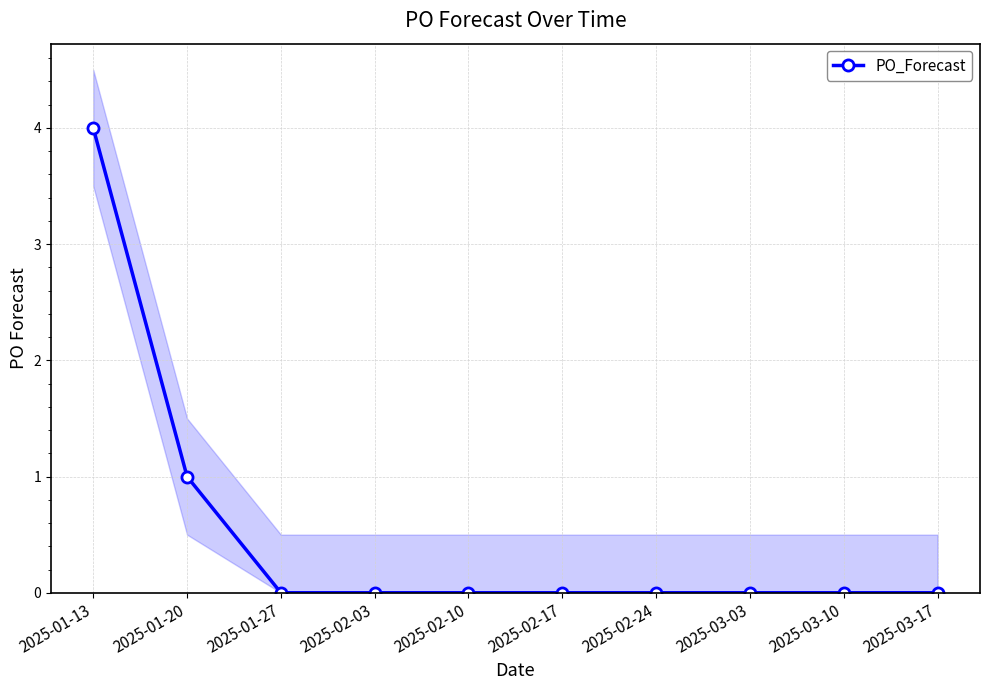

True or false: the data shows 6 at 2025-01-13.

False